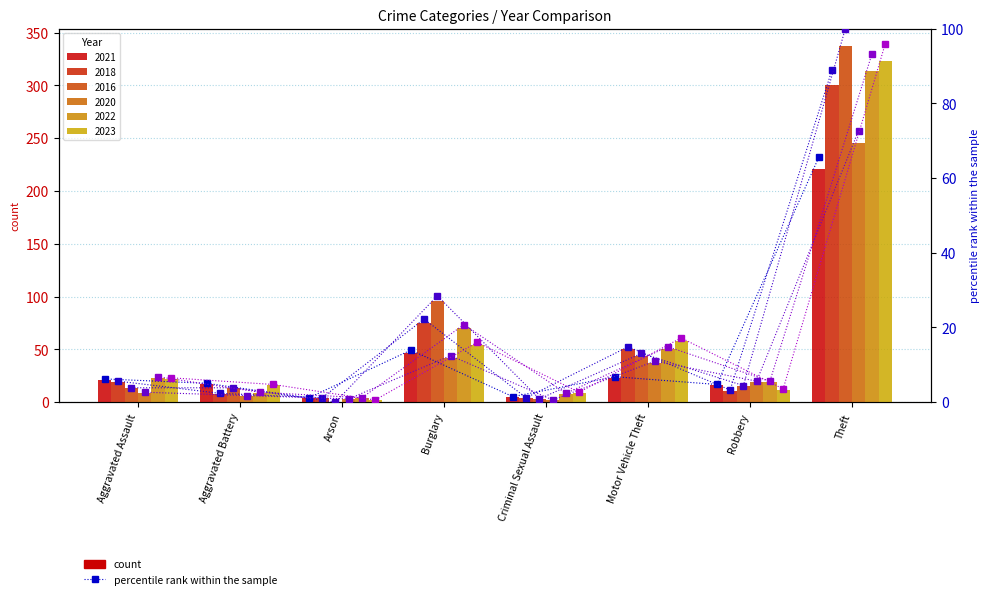

True or false: 2018 pct has a value of 39.8 at Burglary.

False